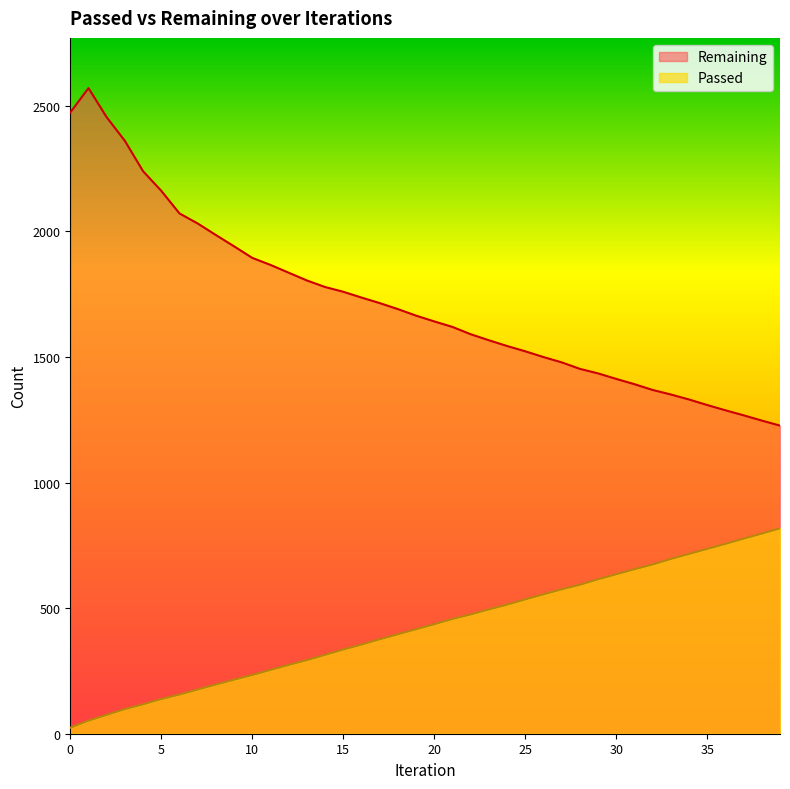

What value does the Passed series have at 20, to the nearest 50?

450